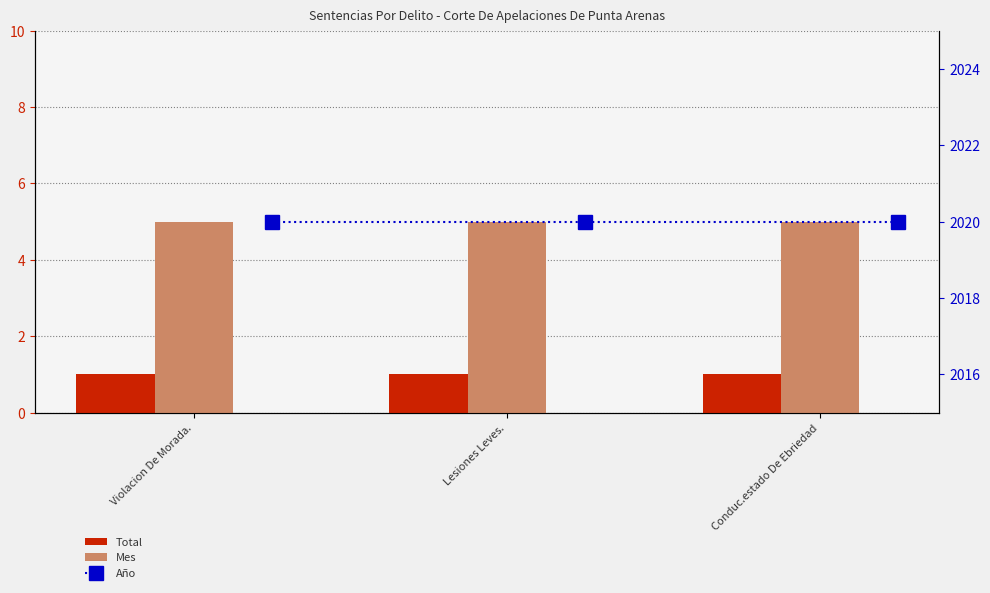

Between Violacion De Morada. and Lesiones Leves., which series saw the biggest shift?

Total